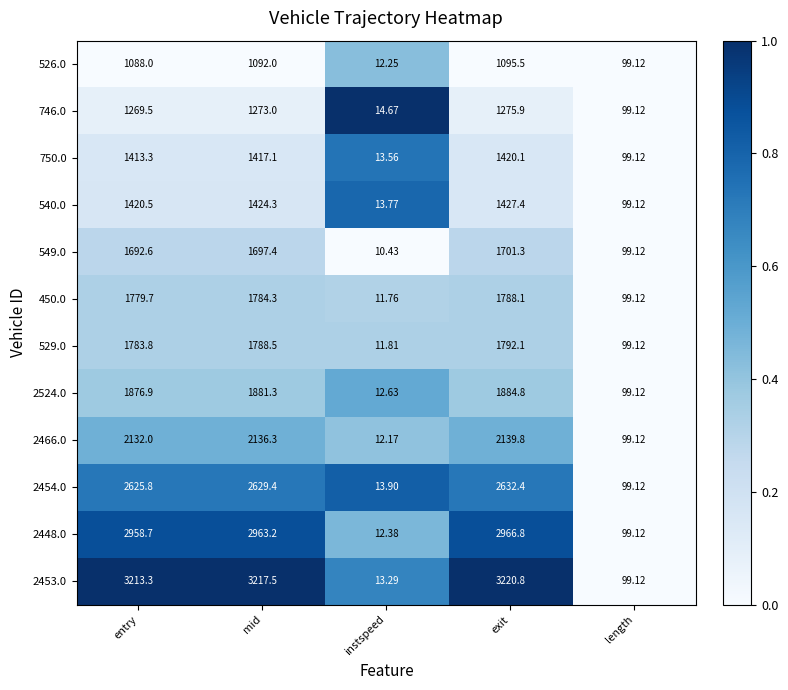

Between exit and length, which series saw the biggest shift?

2453.0